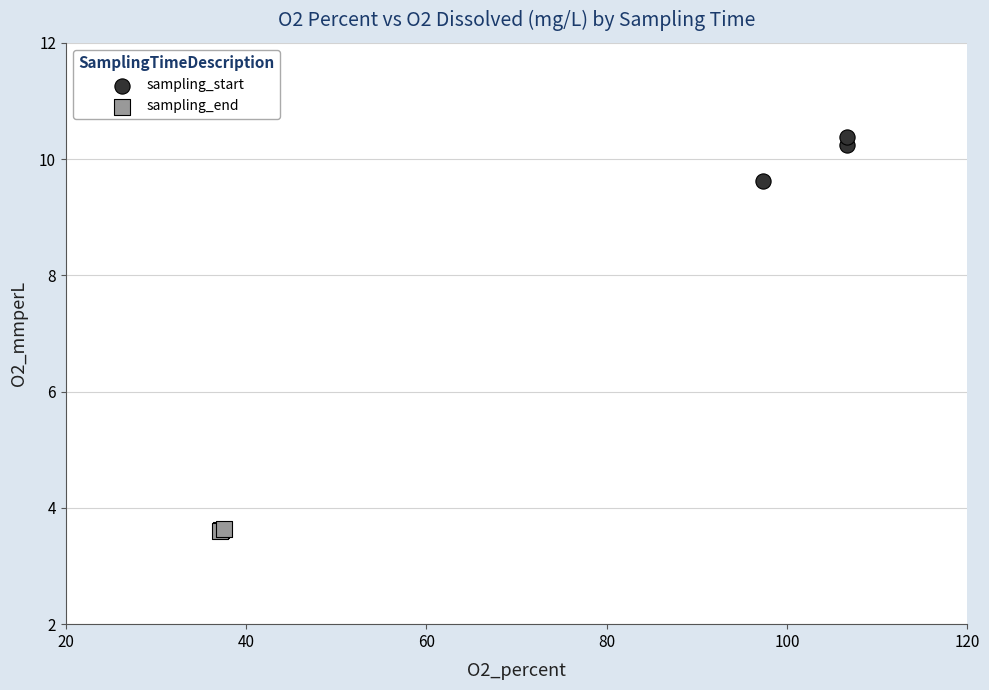

Which series has the widest spread of Y values?

sampling_start